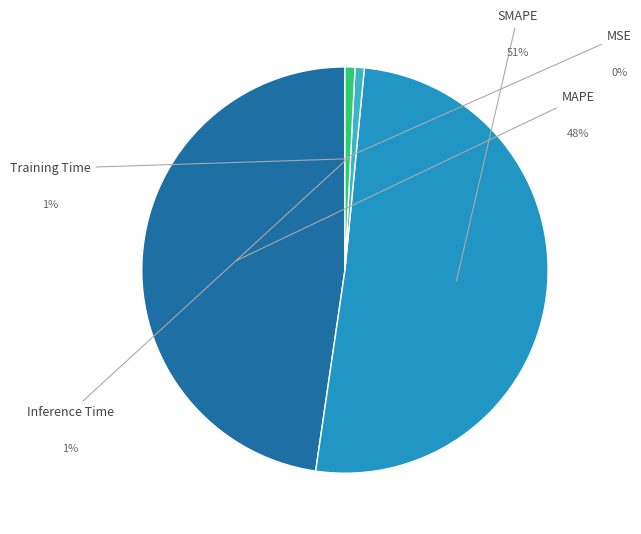

What is the smallest slice in the pie chart?

MSE